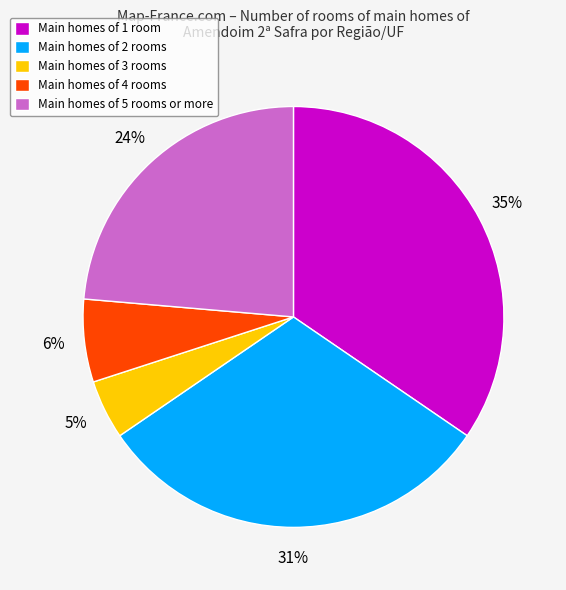

Does Main homes of 3 rooms represent more than half of the total?

No